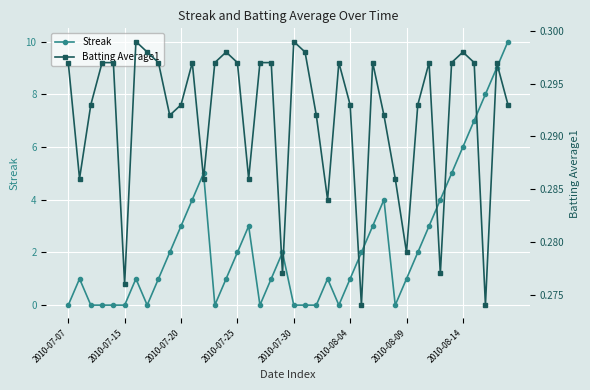

True or false: Streak and Batting Average1 cross at least once.

True